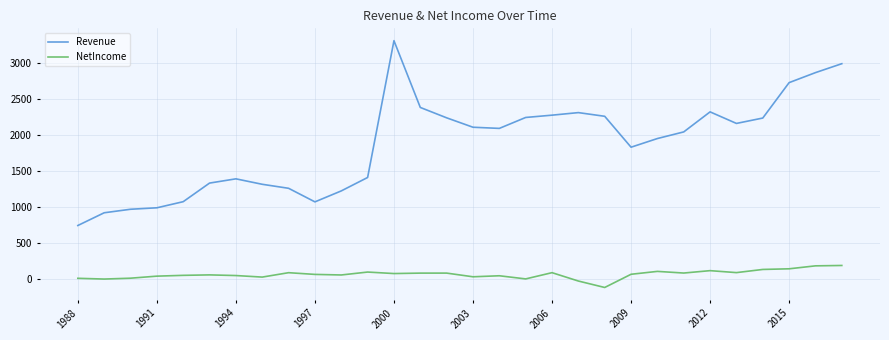

What is the maximum value for Revenue?

3307.7